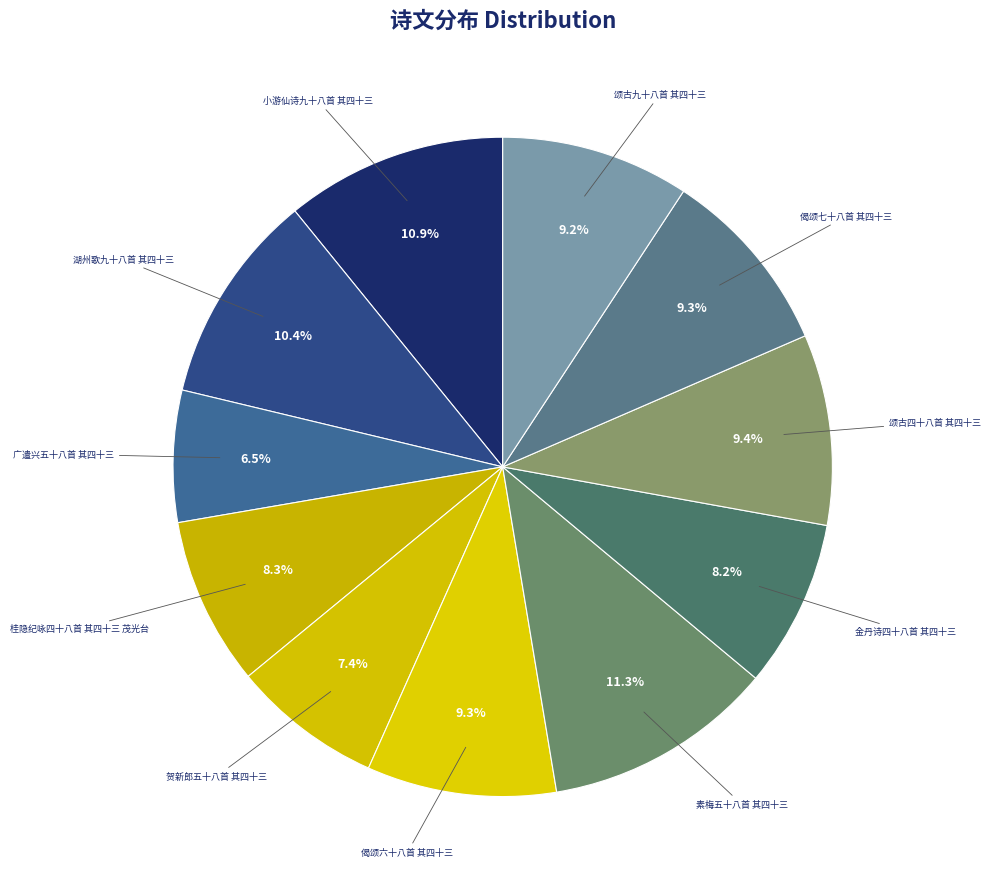

To the nearest percent, what percentage of the pie is 湖州歌九十八首 其四十三?

10%